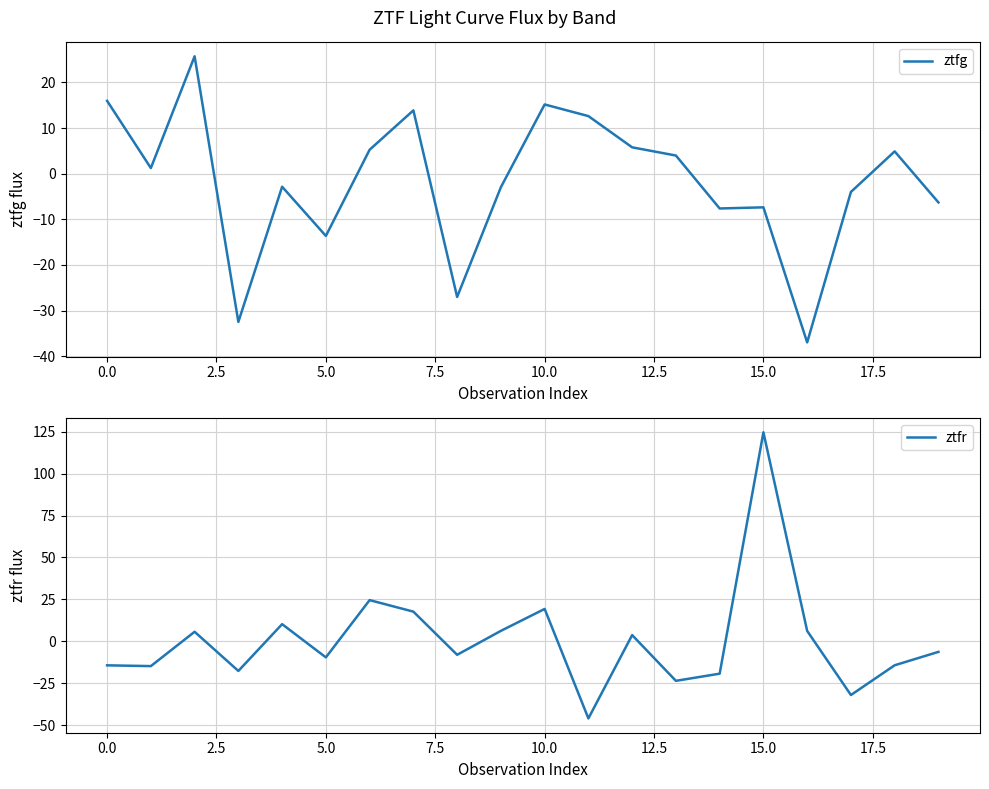

What is the highest value of the ztfr series?

124.7